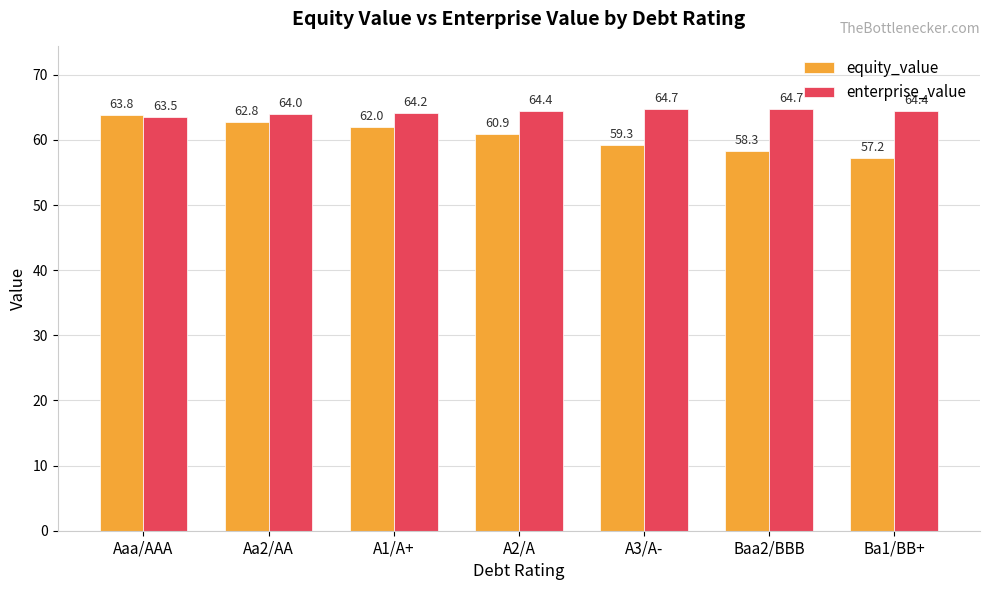

Where does the equity_value series first go above 60?

Aaa/AAA